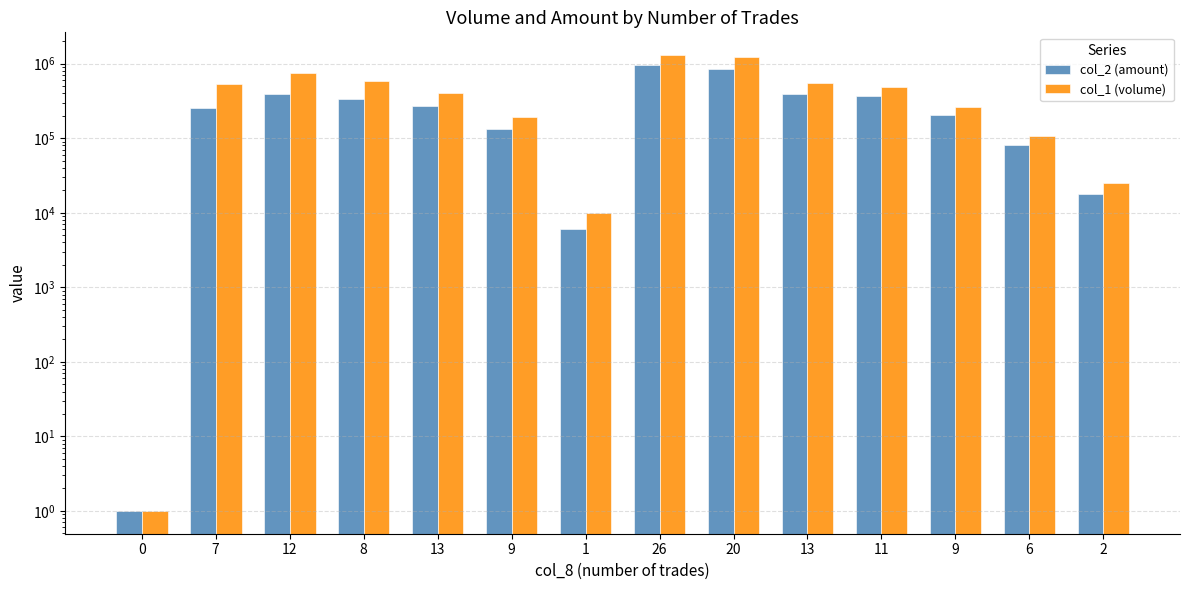

What is the minimum value for col_1 (volume)?

1